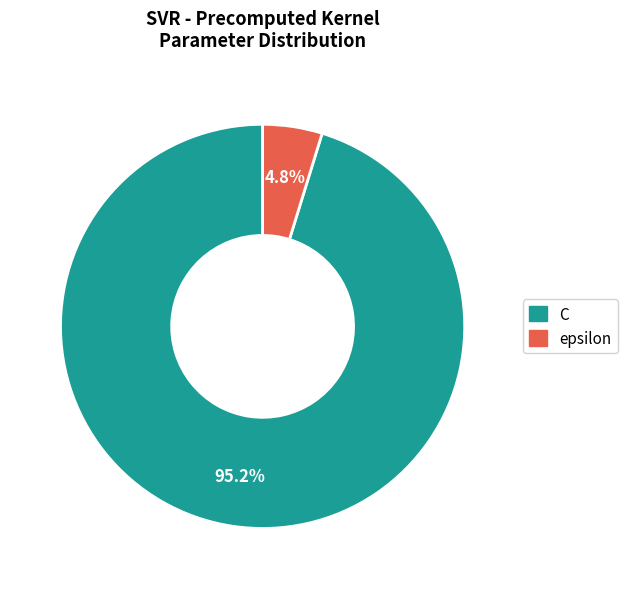

How many segments does this pie chart have?

2